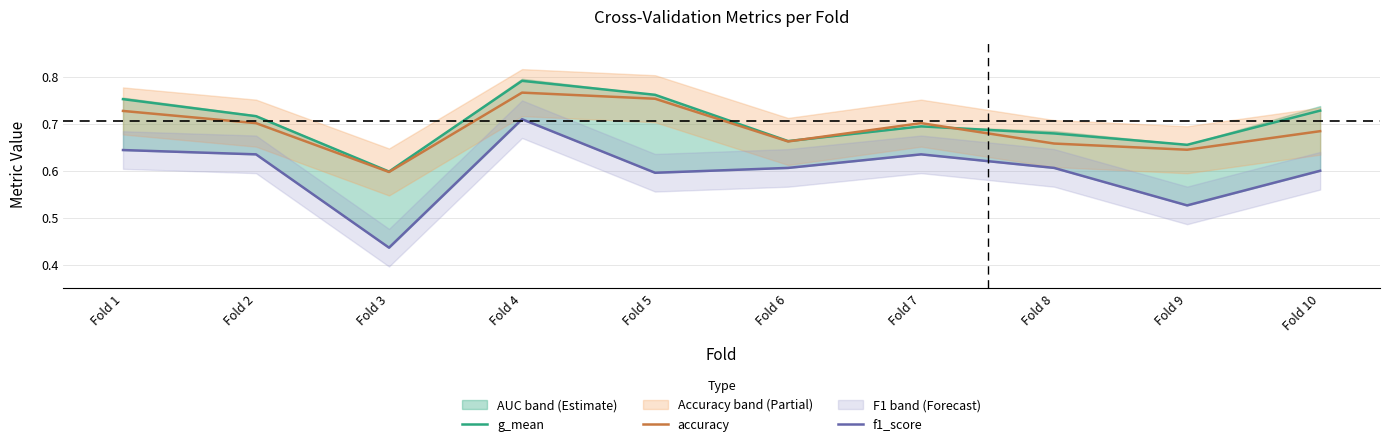

How many series are shown in this chart?

3